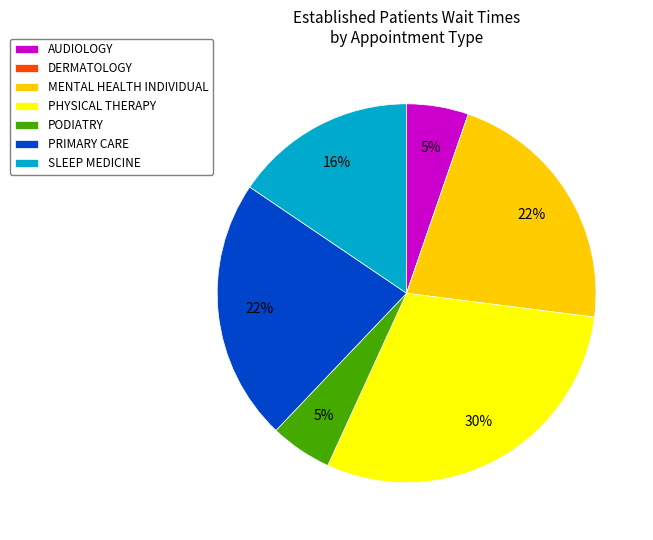

The PRIMARY CARE slice represents 34% of the pie. True or false?

False